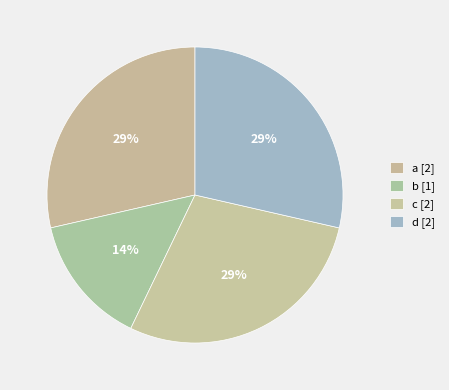

Does c account for over 50% of the chart?

No